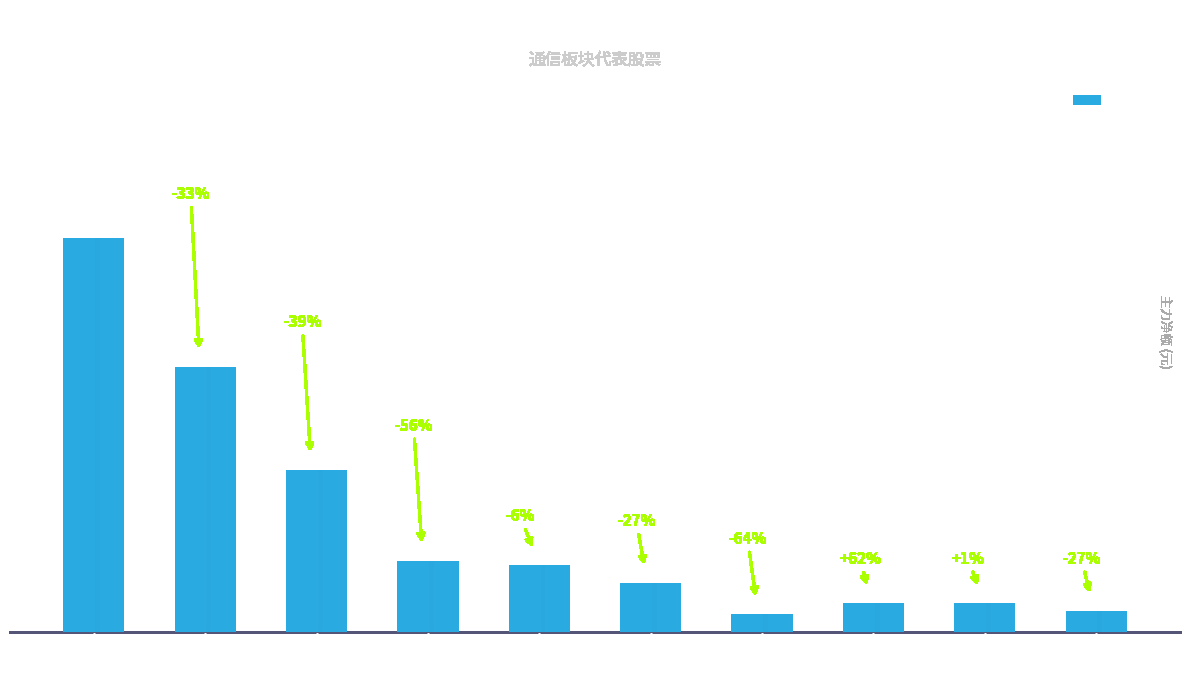

What position from the right is 北纬科技?

6